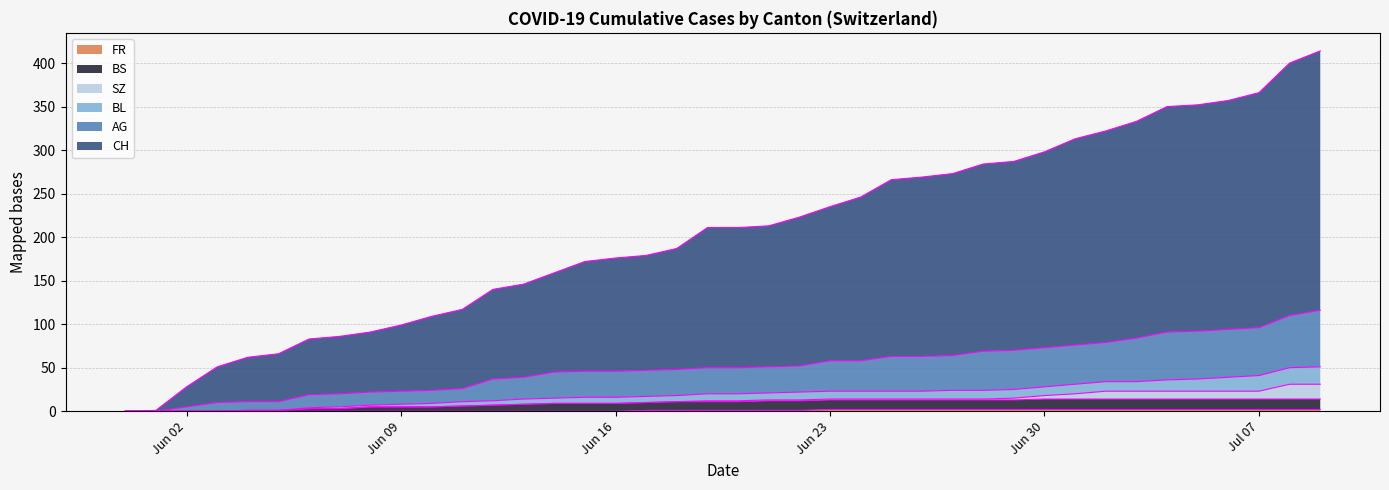

How many lines are shown in the chart?

6